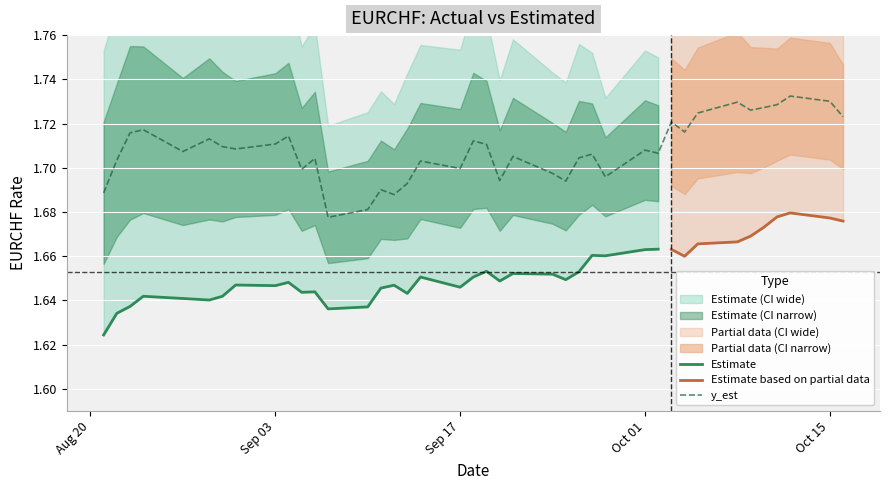

Does the chart display data point markers on the line(s)?

No